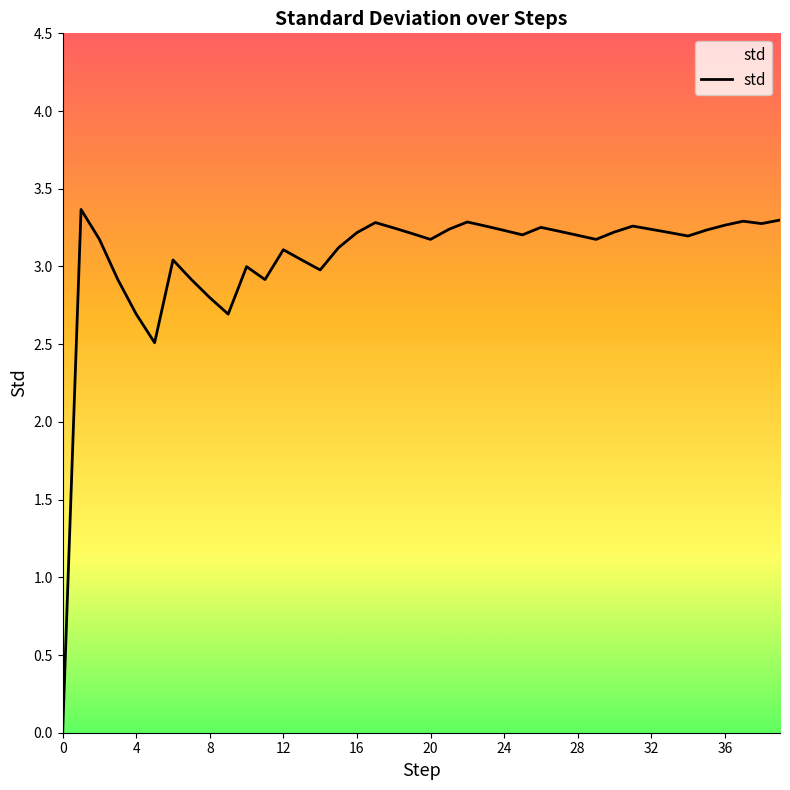

What is the greatest value displayed?

3.4